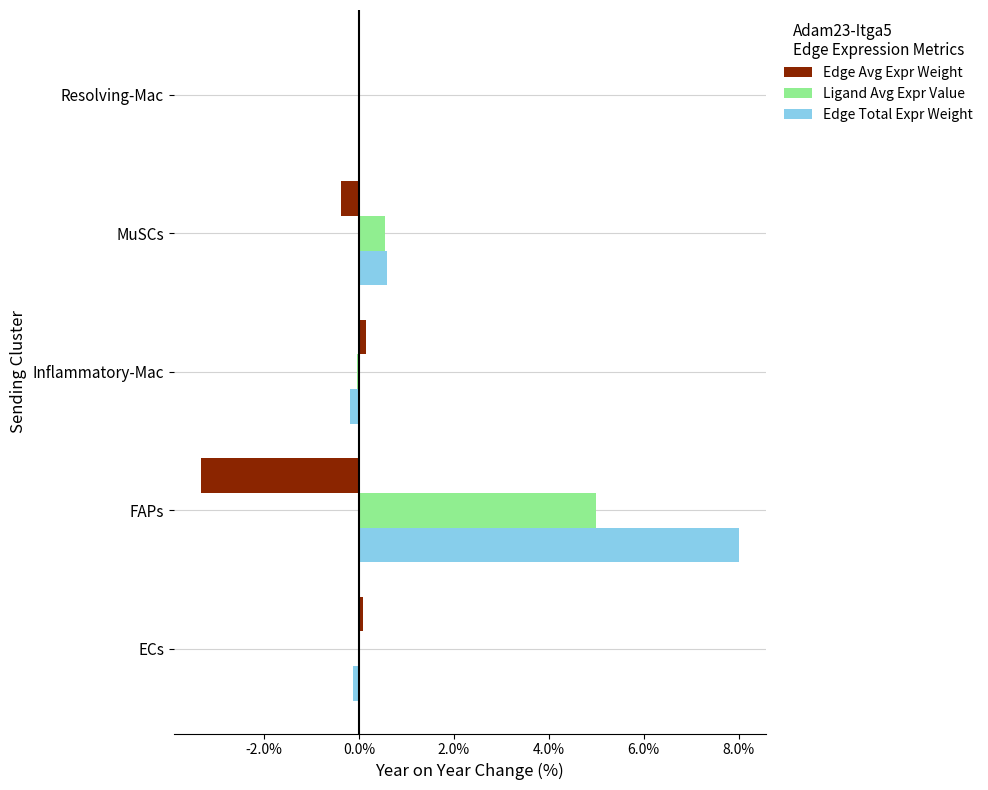

What are all the series names shown in the legend?

Edge Avg Expr Weight, Ligand Avg Expr Value, Edge Total Expr Weight